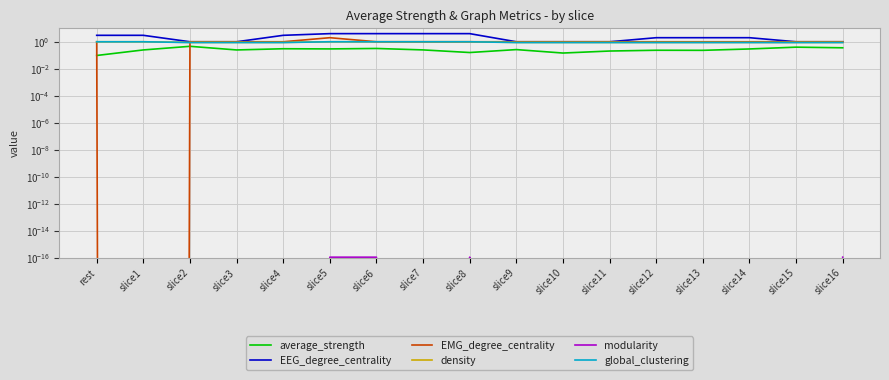

Is it true that EEG_degree_centrality equals 4.3 at slice1?

False